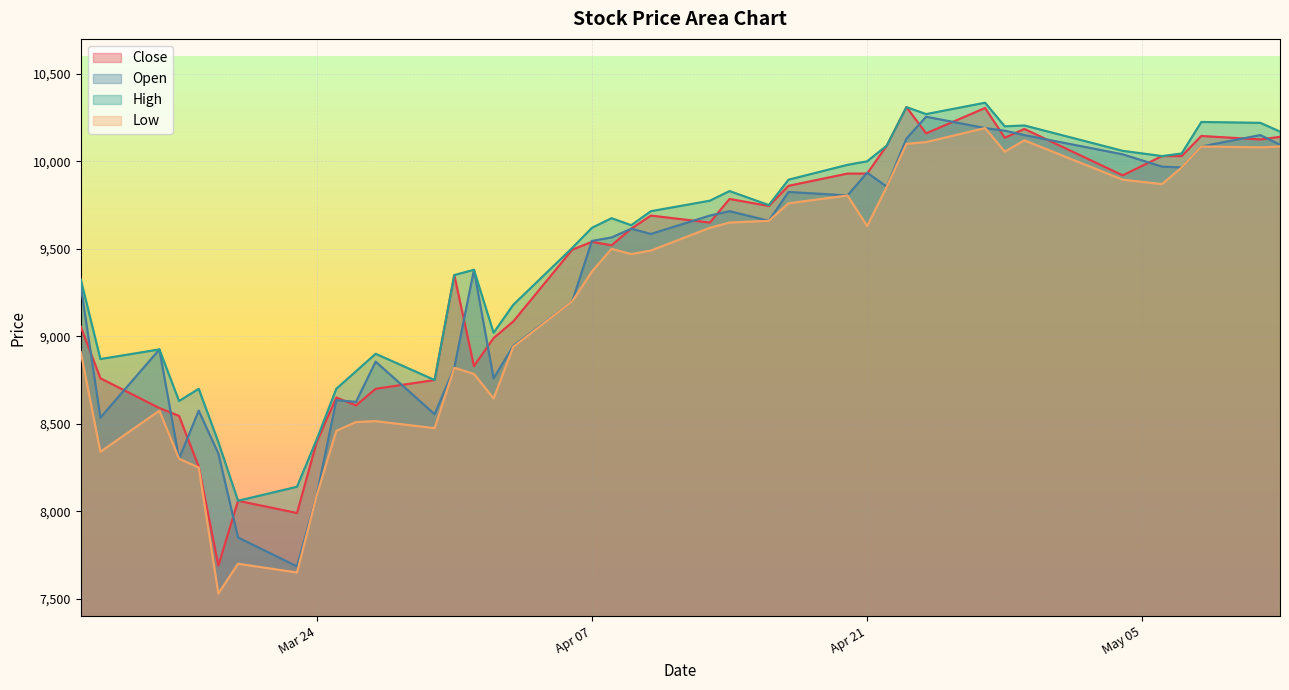

What are all the series names shown in the legend?

Close, Open, High, Low